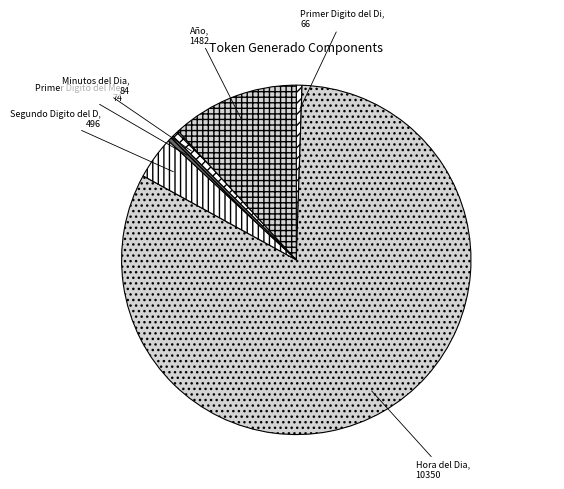

How many slices are in this pie chart?

6